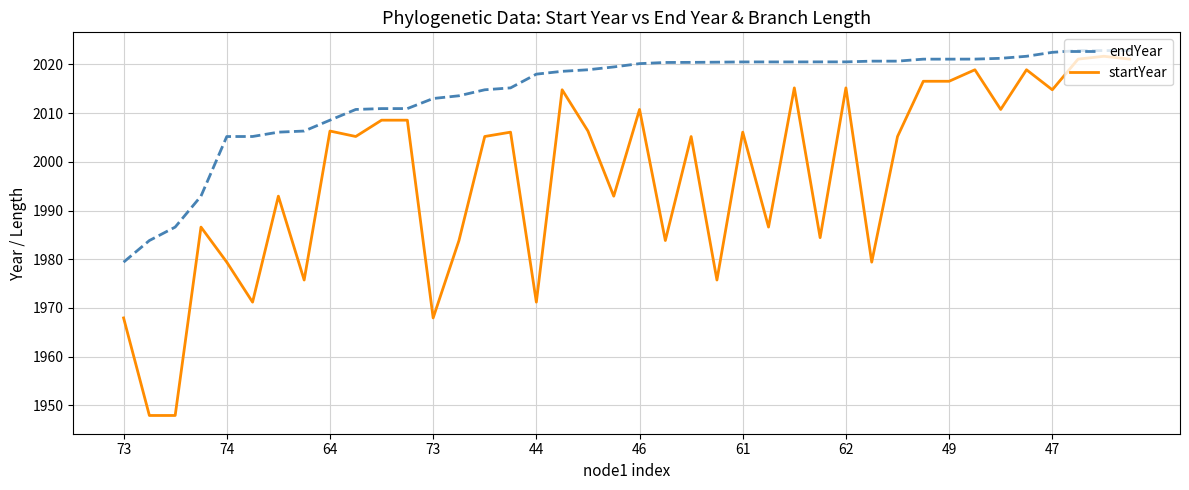

Which series has the widest spread of values?

startYear